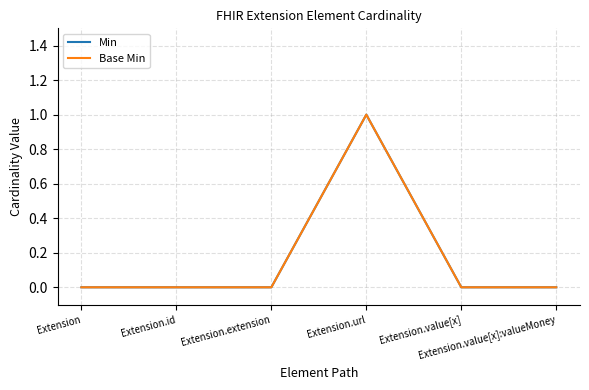

True or false: Base Min and Min intersect in this chart.

False